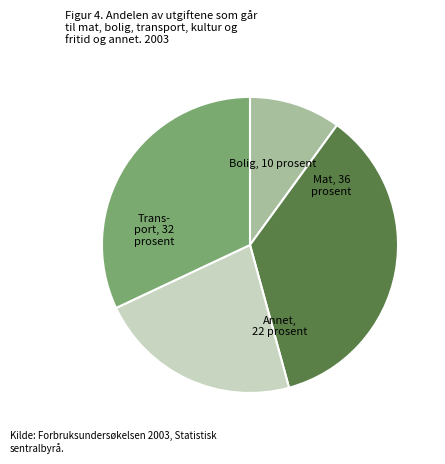

Is there any slice that represents more than half of the pie?

No